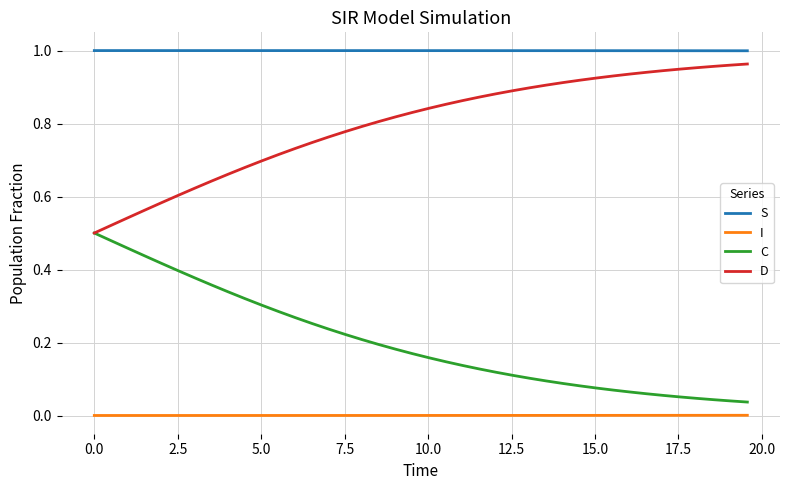

Does the chart have visible grid lines?

Yes